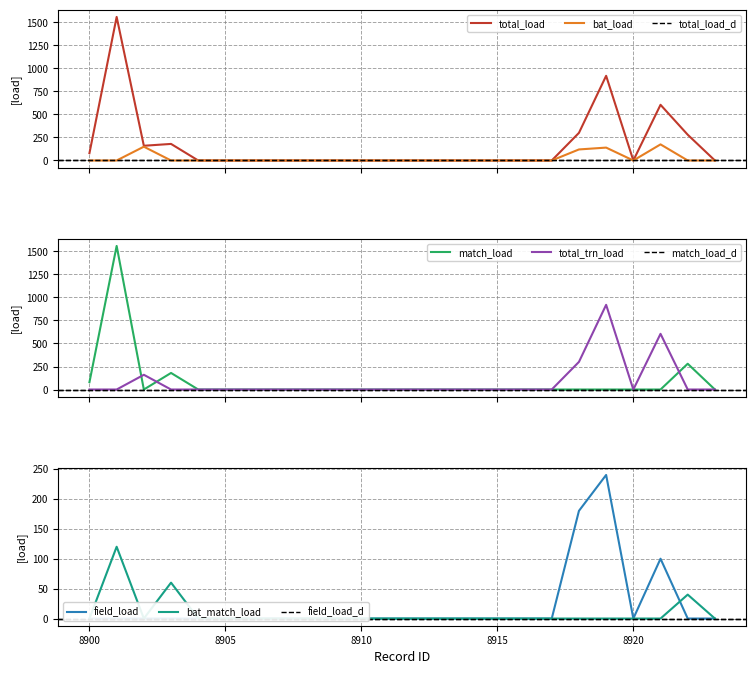

How many values in the bat_match_load series exceed 0?

3